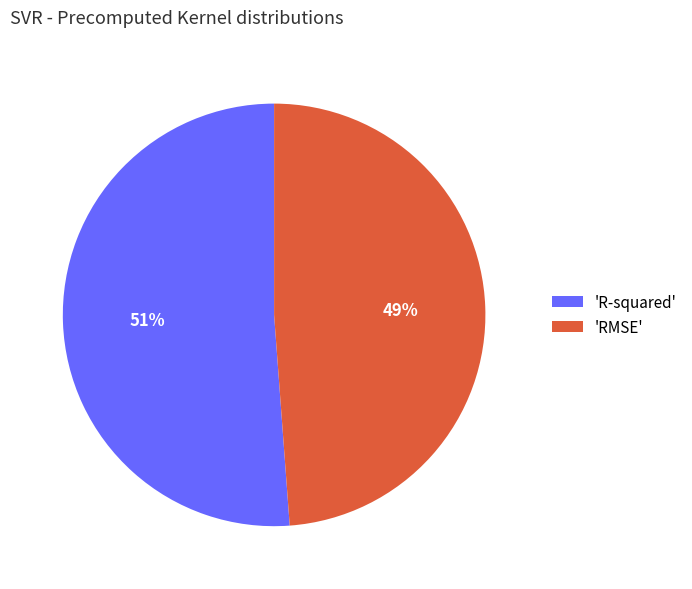

Which slice is the largest?

'R-squared'